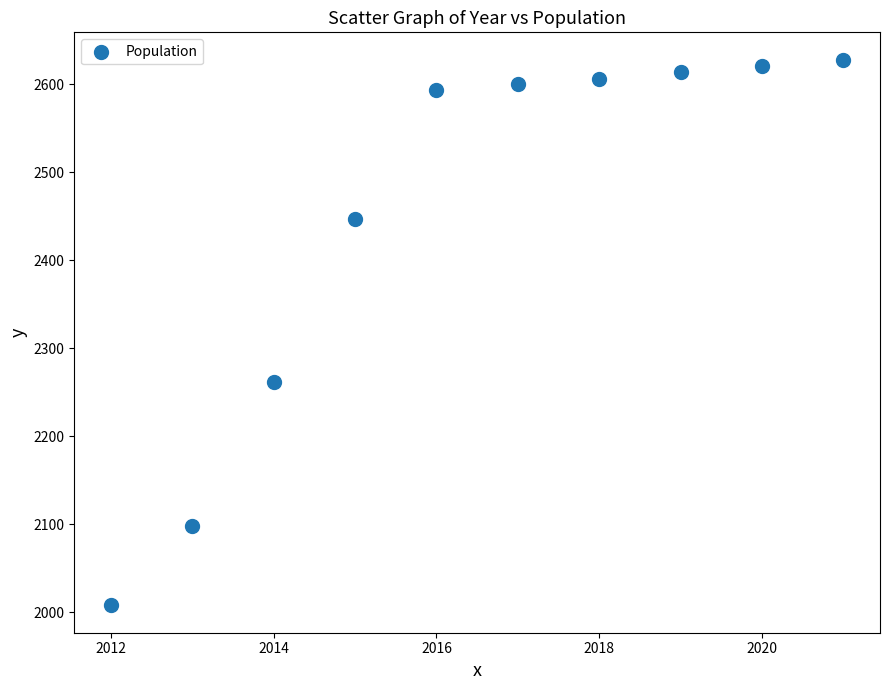

What is the range of Y values (max minus min)?

620